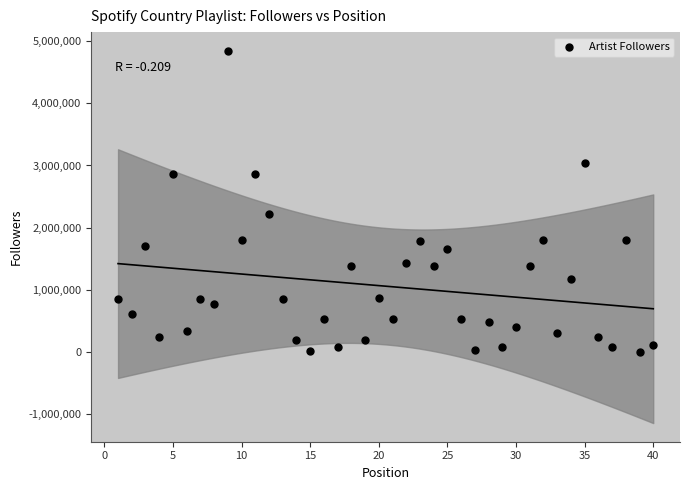

What is the range of X values (max minus min)?

39